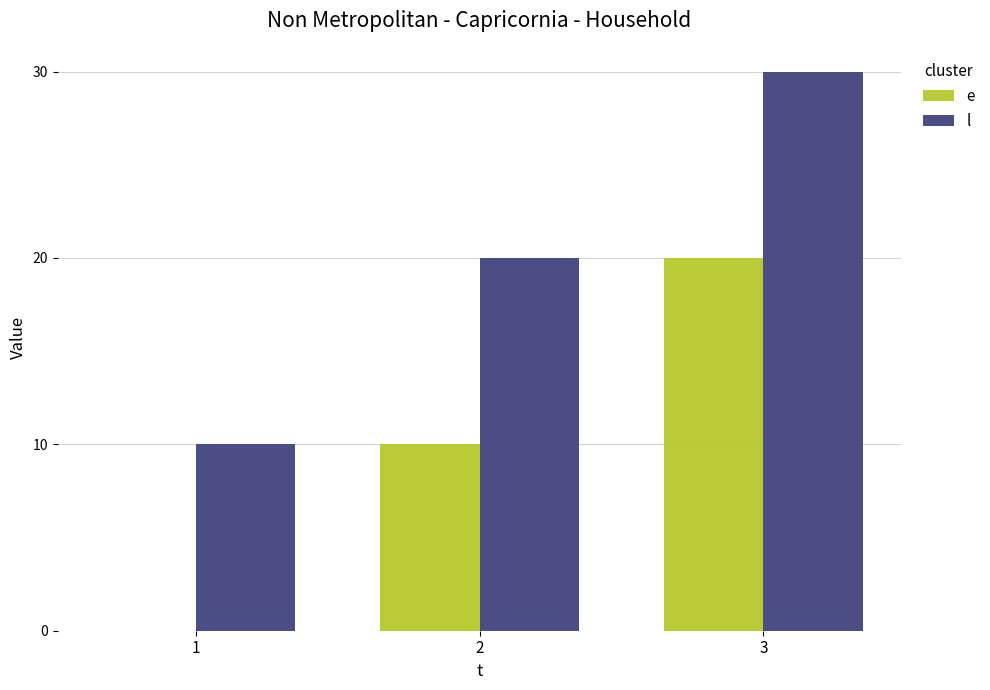

How many l values are between 10 and 30?

3